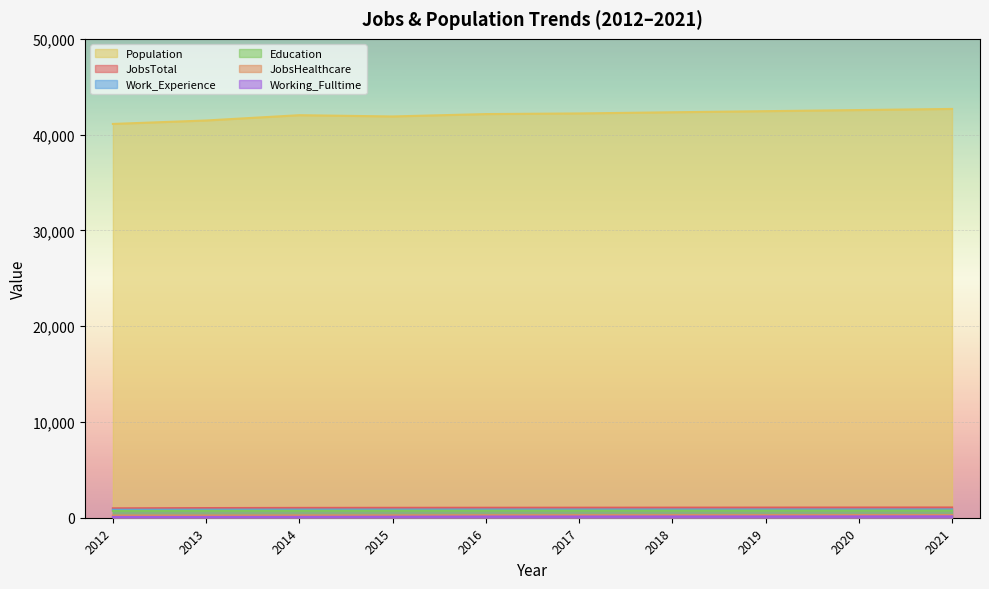

True or false: JobsHealthcare has a value of 122 at 2021.

False